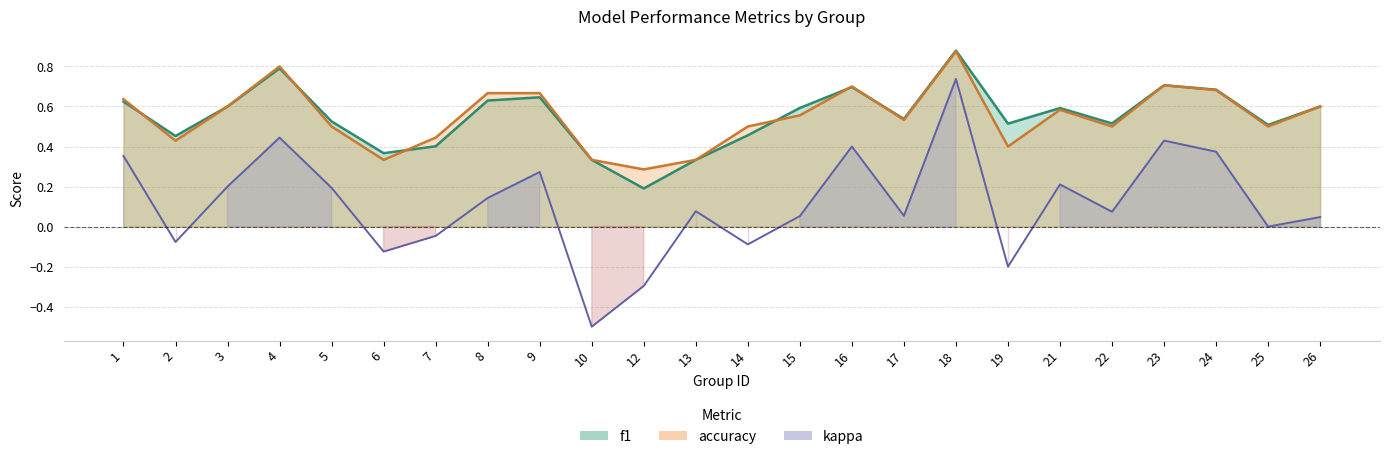

Rank the series at 6 from highest to lowest value.

f1, accuracy, kappa